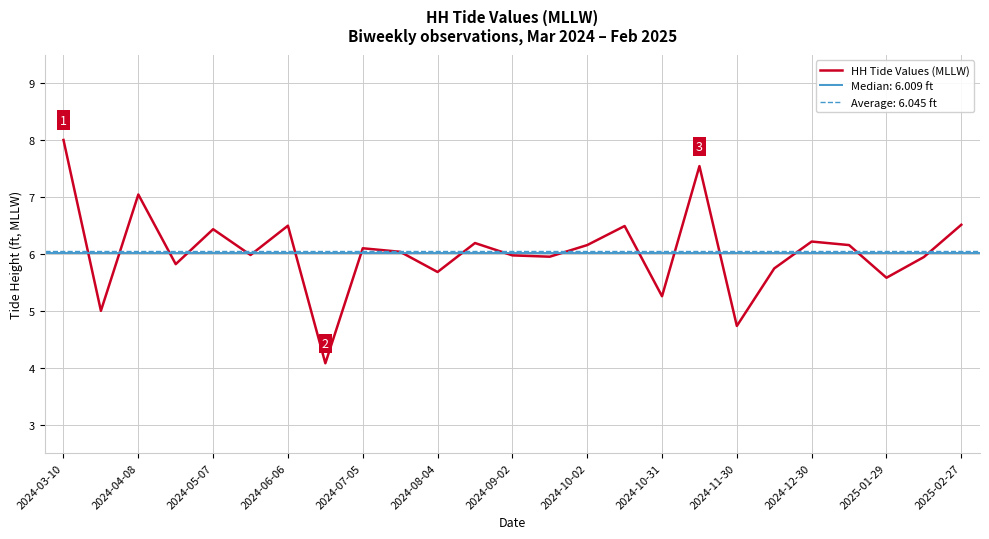

What is the maximum value for HH Tide Values (MLLW)?

8.0